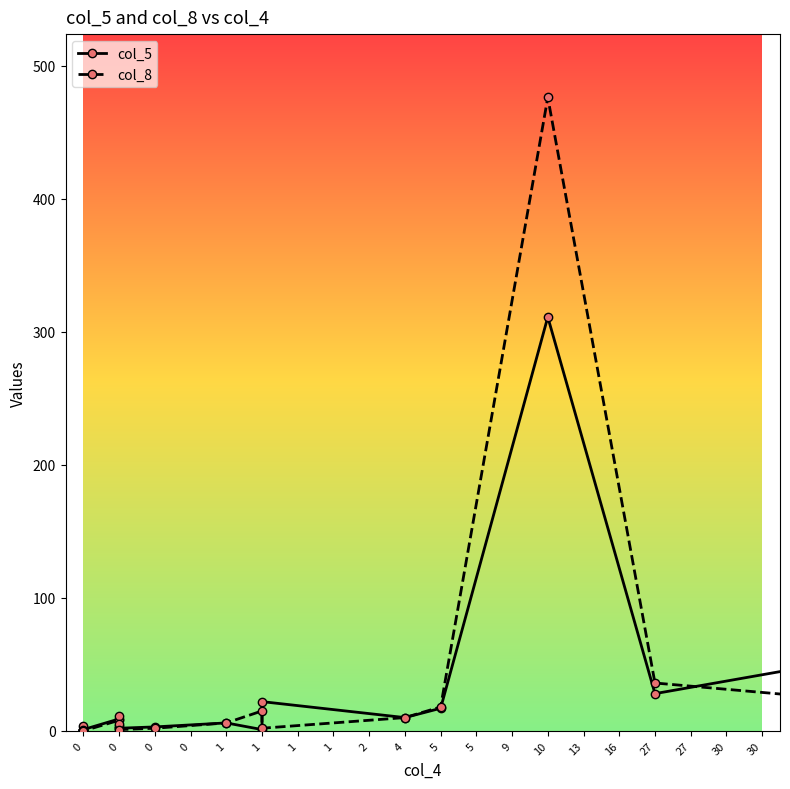

Where is the first local maximum for col_5?

1